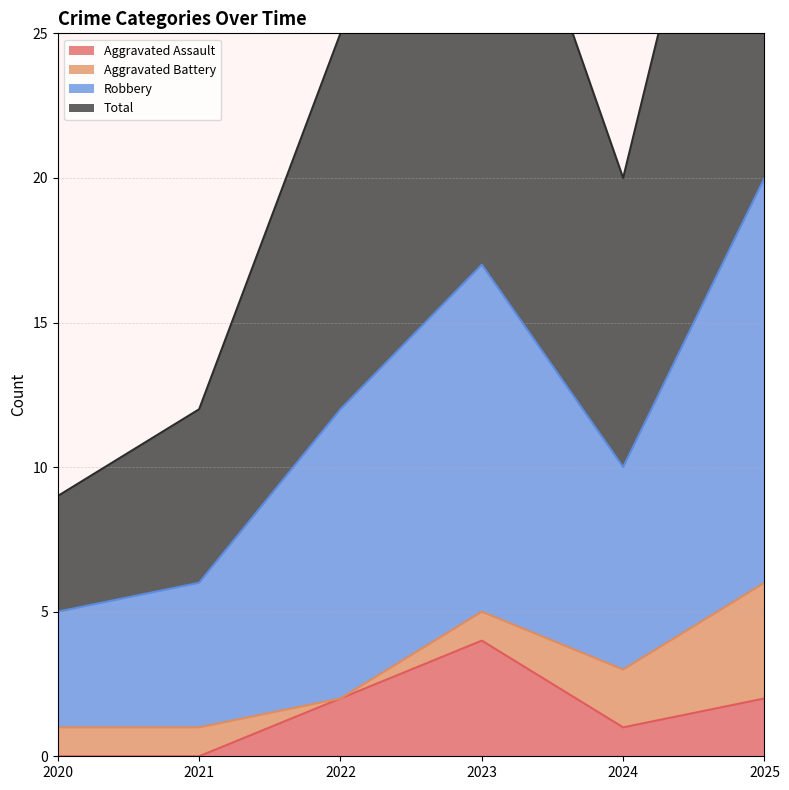

What is the difference between the maximum and minimum values in the Aggravated Assault series?

4